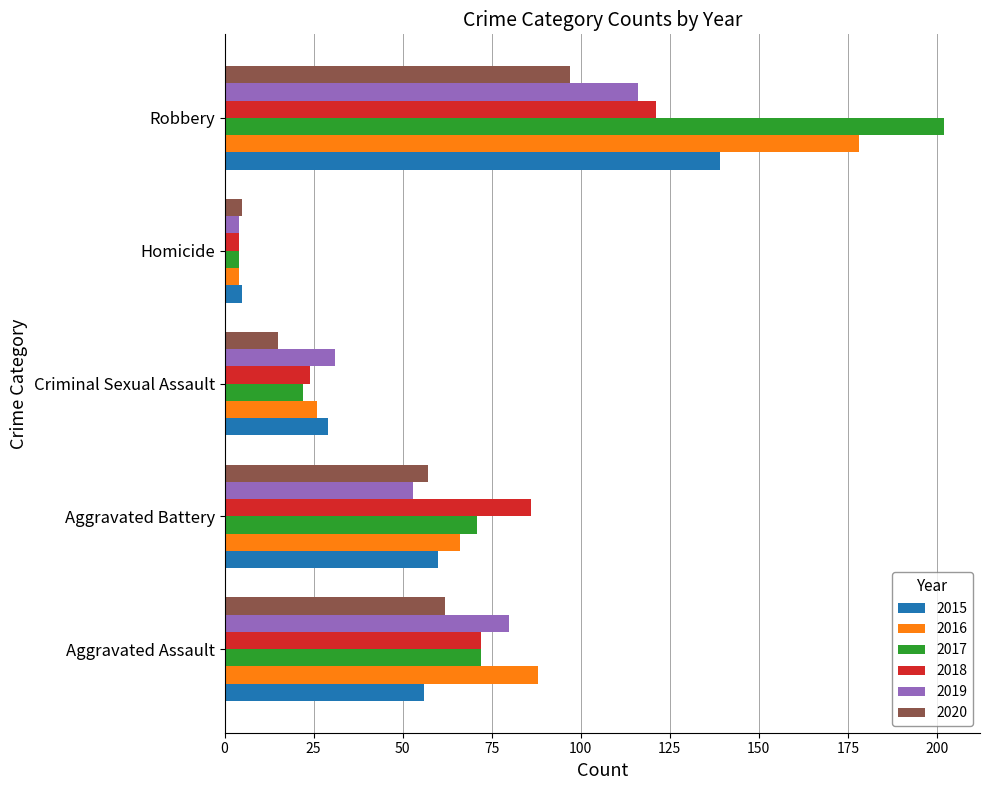

At which category is the sum across all series the highest?

Robbery